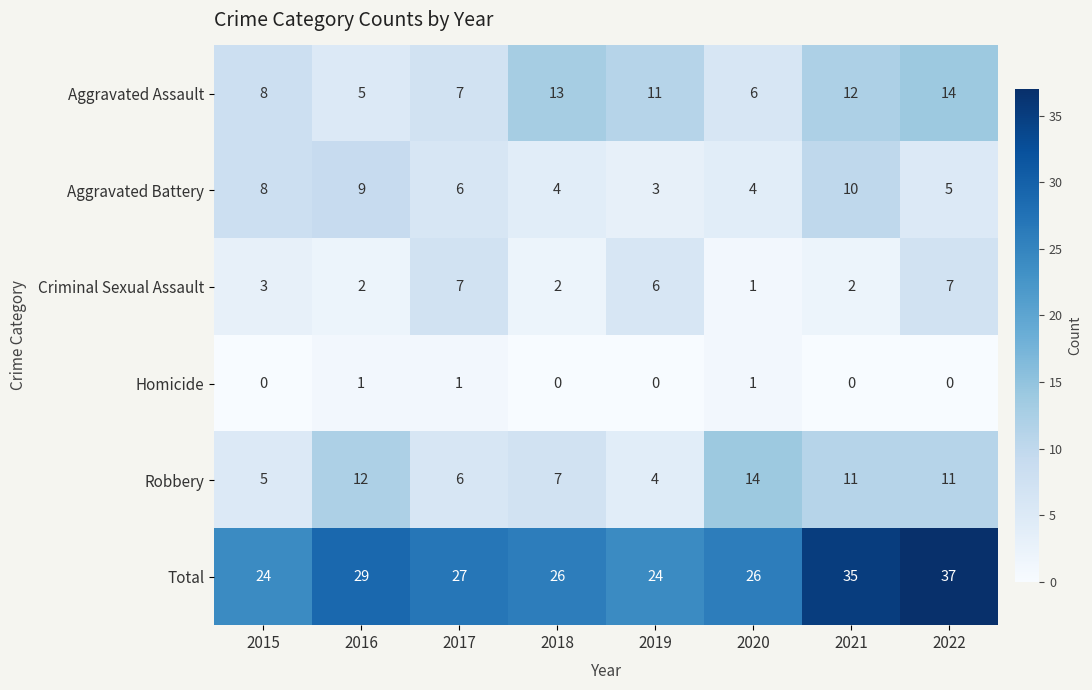

At 2021, list the series in order from largest to smallest.

Total, Aggravated Assault, Robbery, Aggravated Battery, Criminal Sexual Assault, Homicide